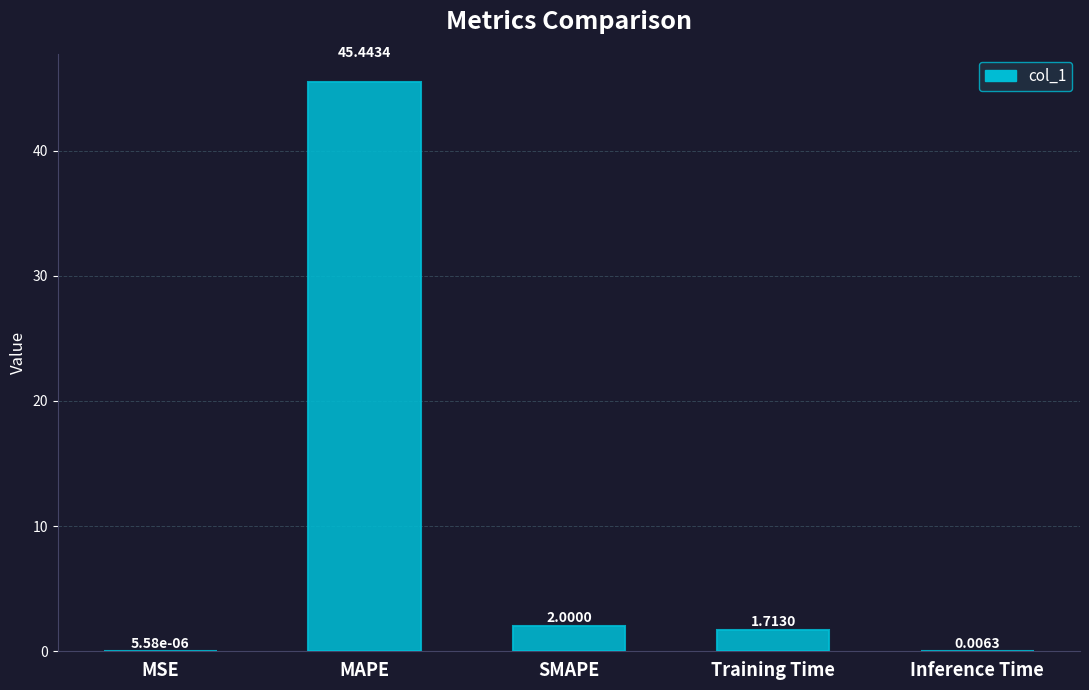

Where is the data nearest to the value 22?

SMAPE